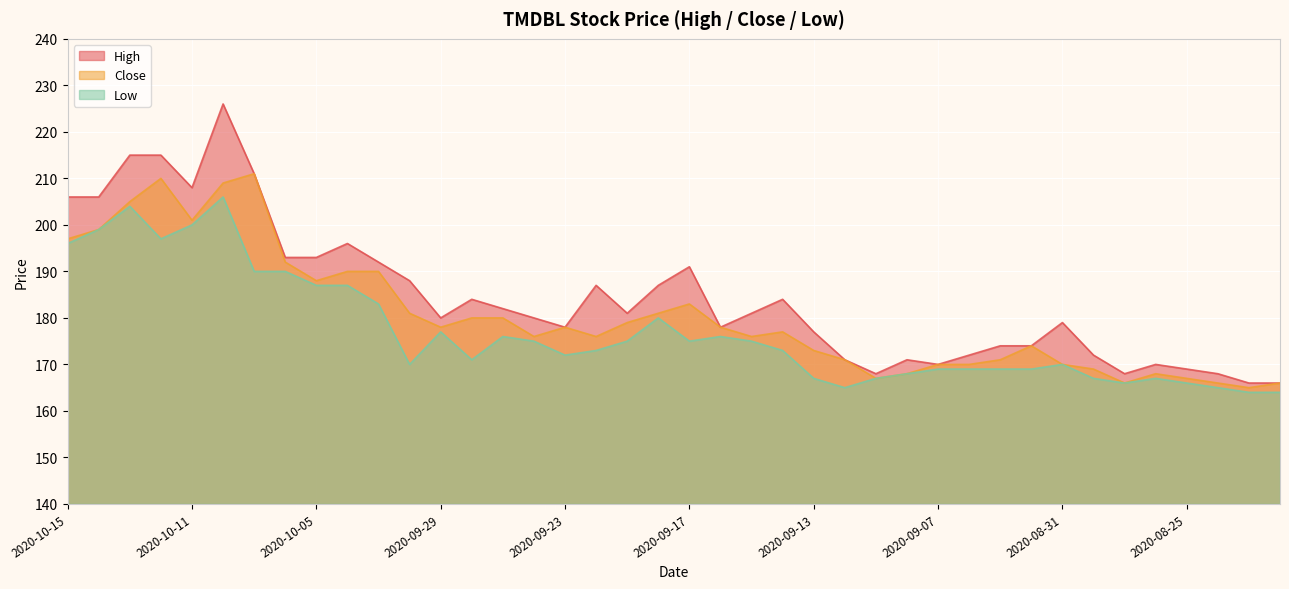

What is the maximum value for Close?

211